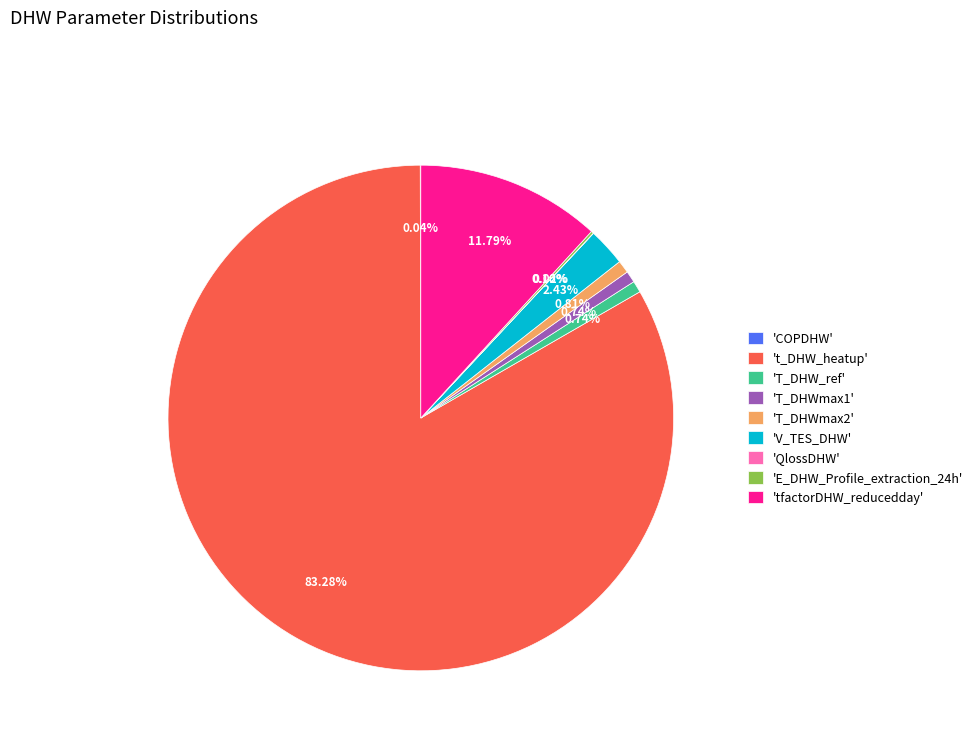

Between 't_DHW_heatup' and 'tfactorDHW_reducedday', which is larger?

't_DHW_heatup'